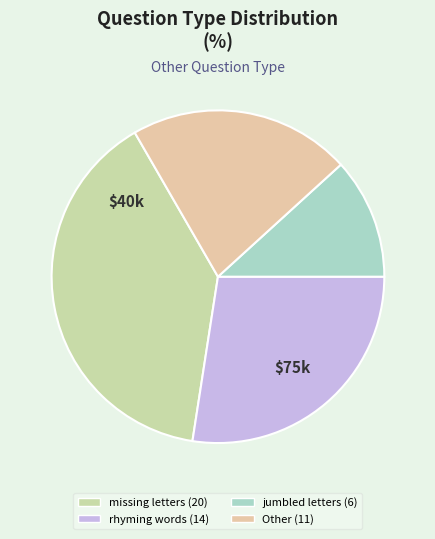

How many segments does this pie chart have?

4